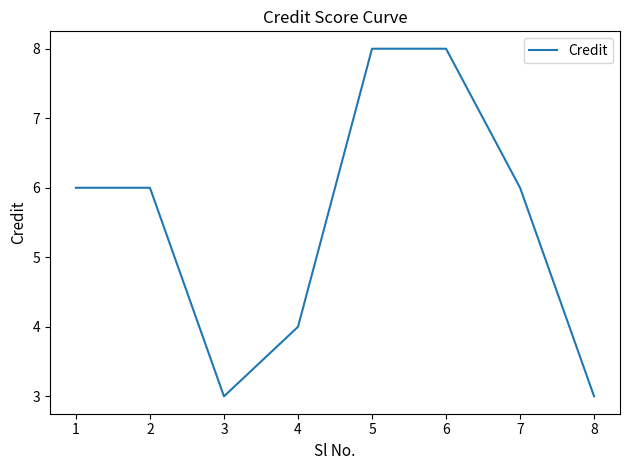

What is the change in value from 3 to 4?

+1